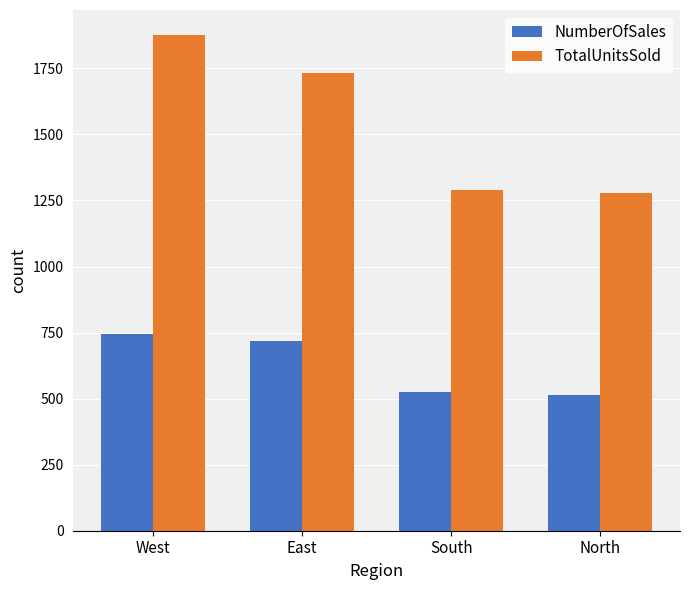

What are all the series names shown in the legend?

NumberOfSales, TotalUnitsSold